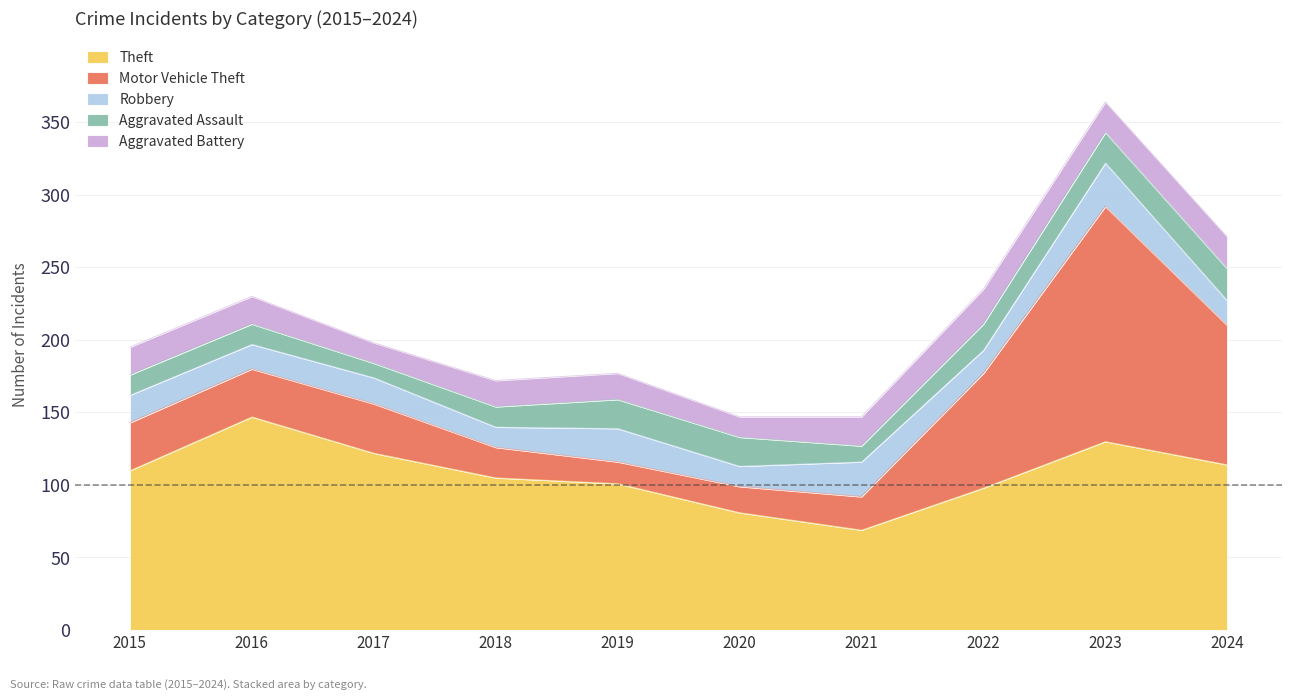

At which label is Aggravated Battery closest to 19?

2015